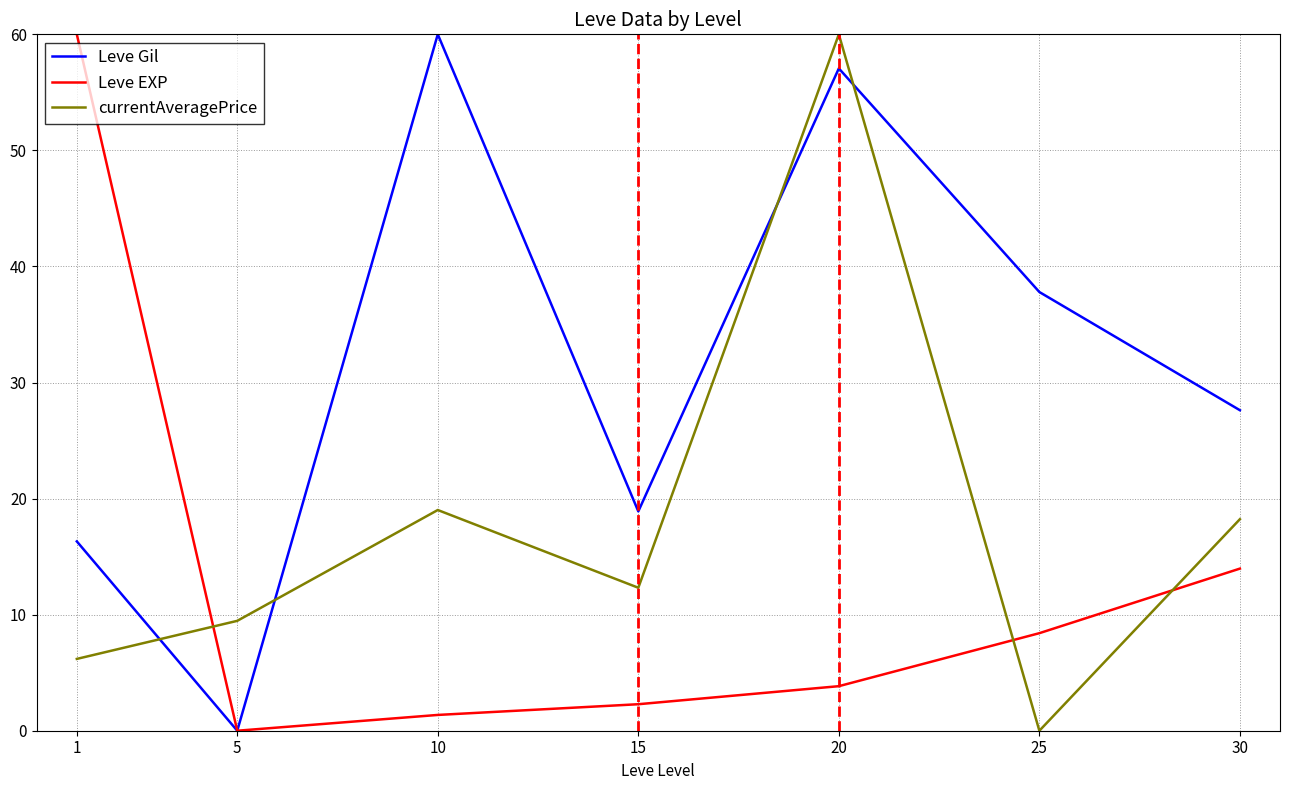

Reading left to right, extract all data points from this chart.

Leve Gil: 1=16.3	5=0.0	10=60.0	15=18.9	20=57.1	25=37.8	30=27.6
Leve EXP: 1=60.0	5=0.0	10=1.4	15=2.3	20=3.8	25=8.4	30=14.0
currentAveragePrice: 1=6.2	5=9.5	10=19.0	15=12.3	20=60.0	25=0.0	30=18.2